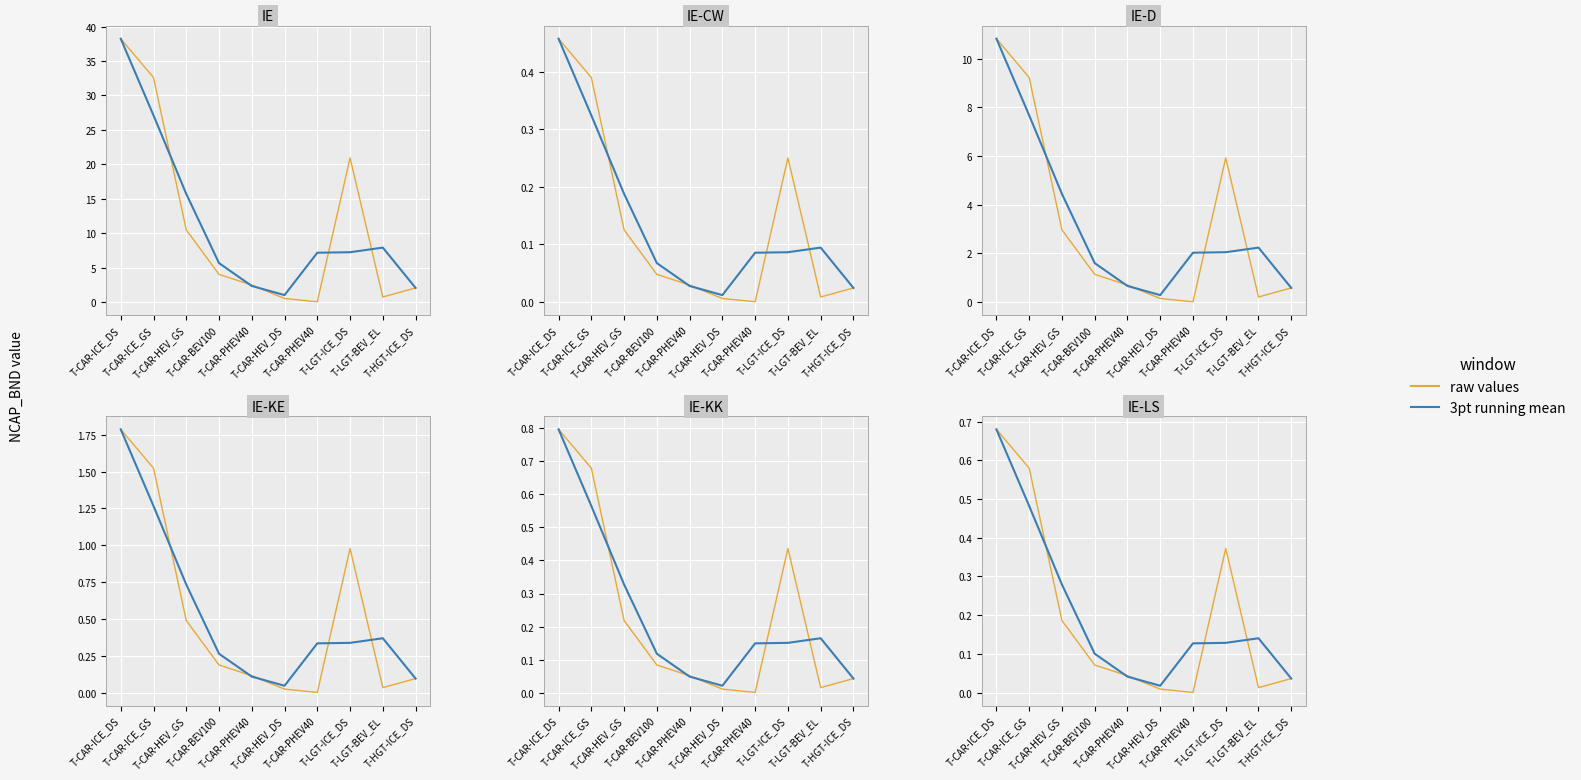

At which category is the sum across all series the highest?

T-CAR-ICE_DS